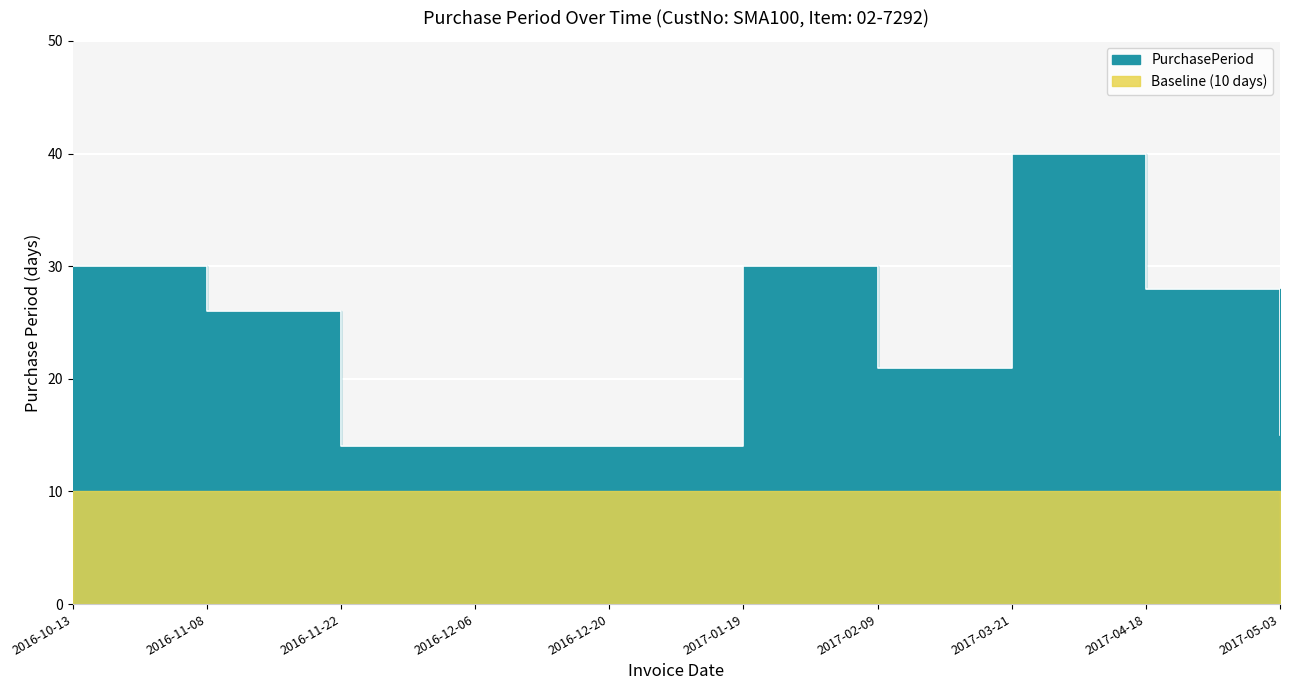

How many data points are above 26?

4